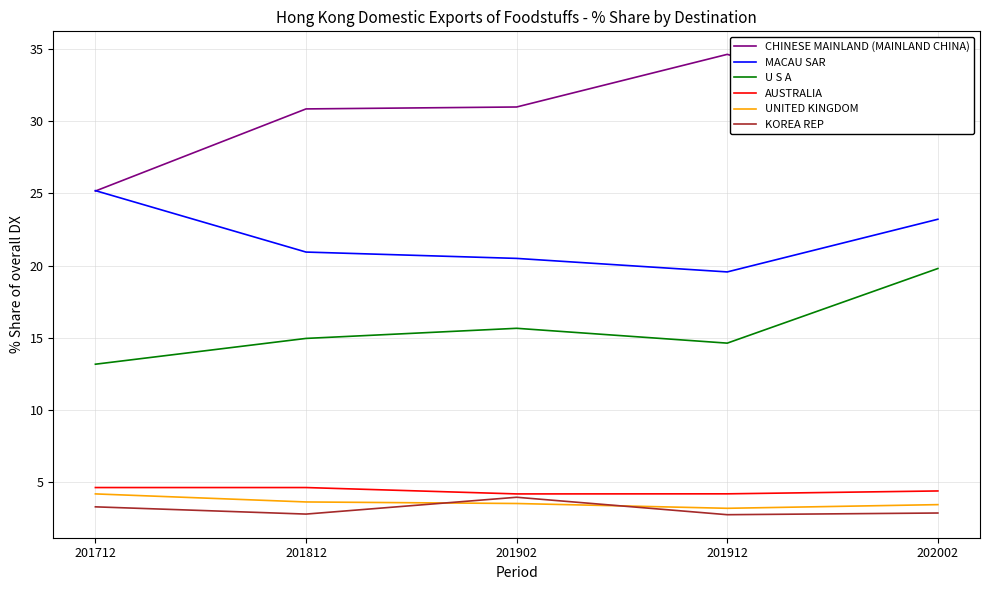

Which series has the widest spread of values?

CHINESE MAINLAND (MAINLAND CHINA)